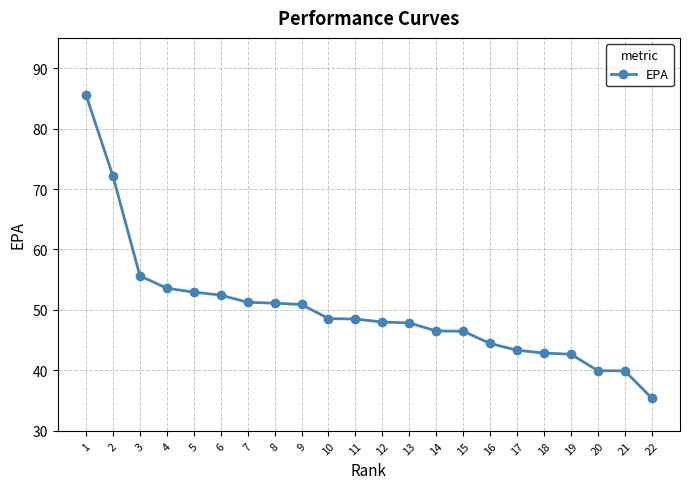

What is the change in value from 9 to 12?

-2.9